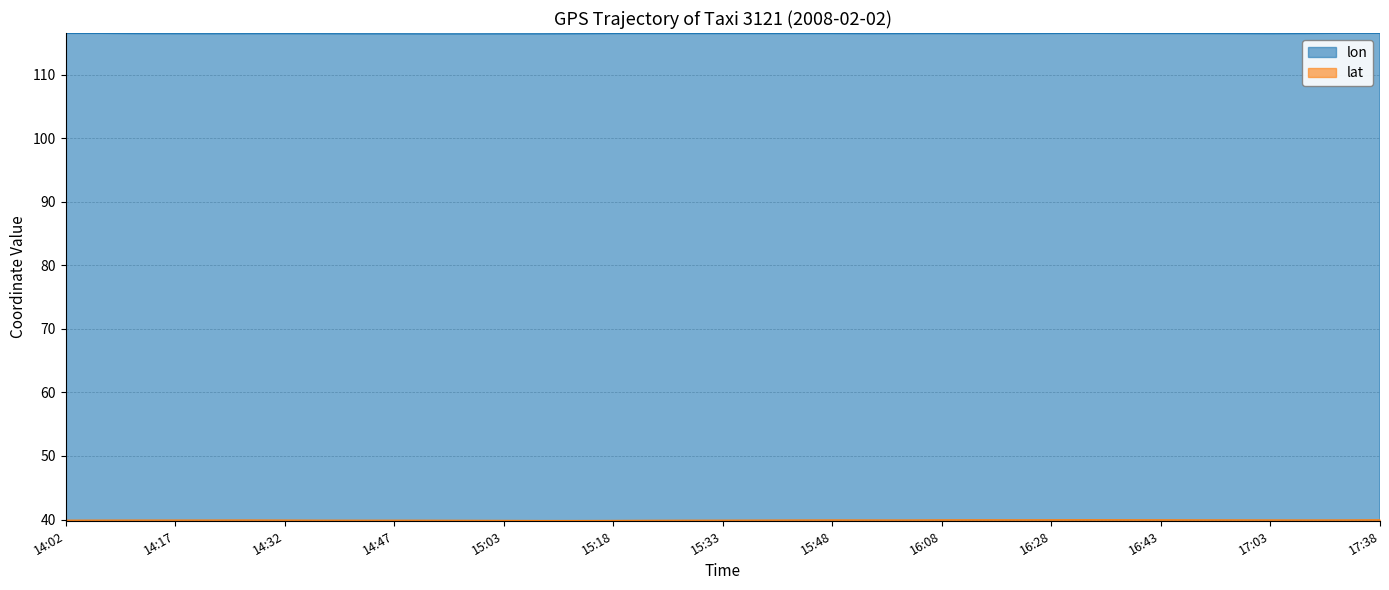

The value of lon at 14:17 is 193.0. True or false?

False